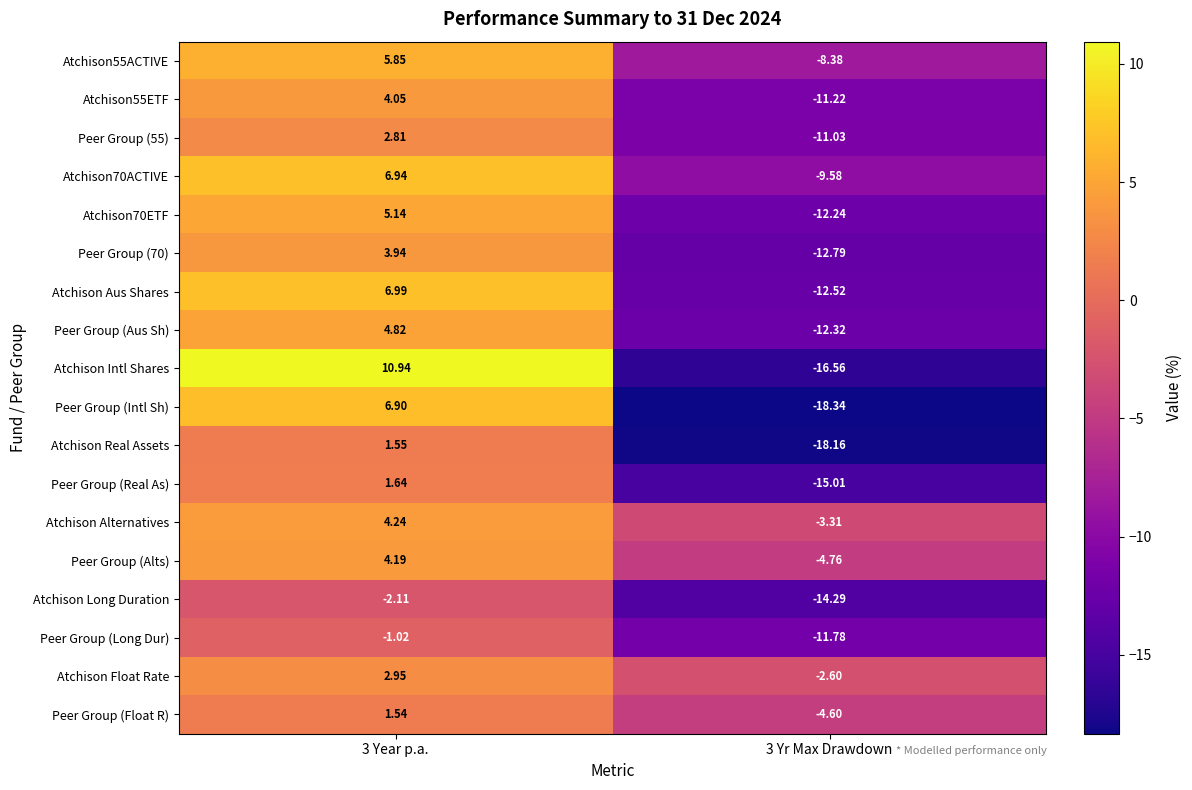

How many values in Atchison70ETF are below zero?

1